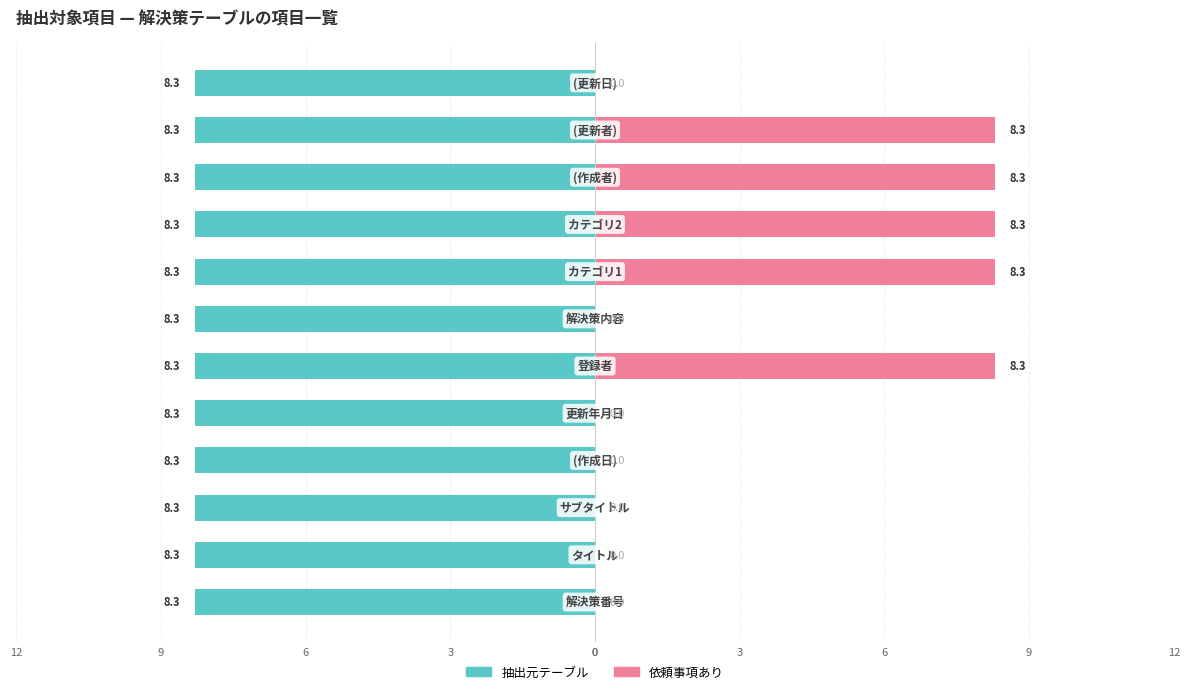

The 抽出元テーブル series shows 1.0 at 6. True or false?

False